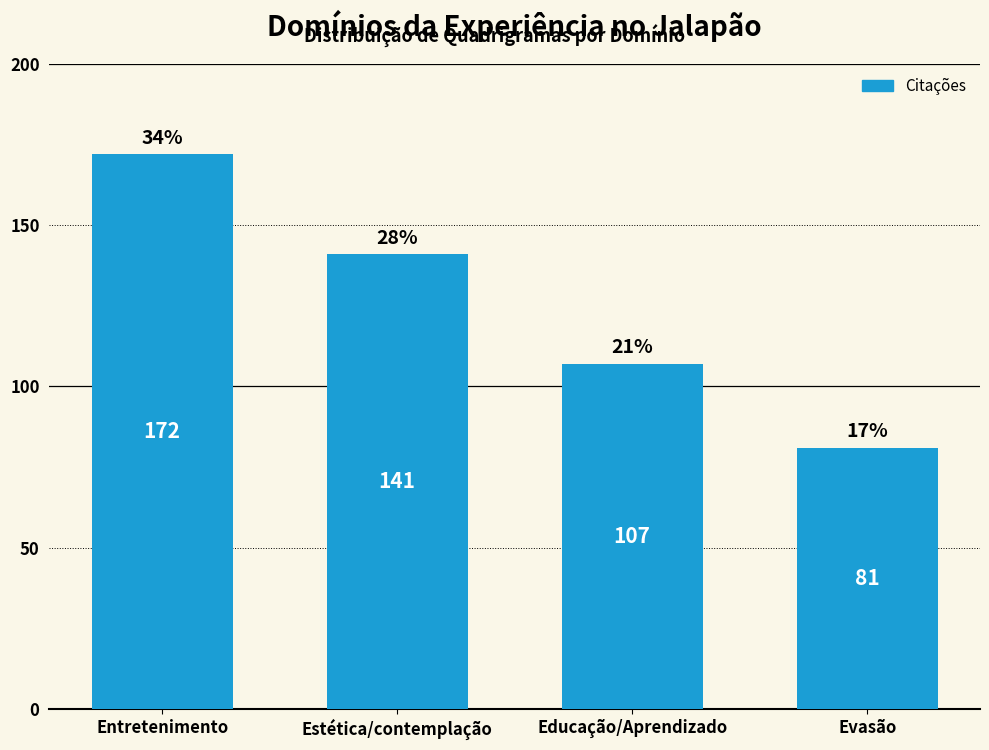

At which label is the value closest to 126?

Estética/contemplação